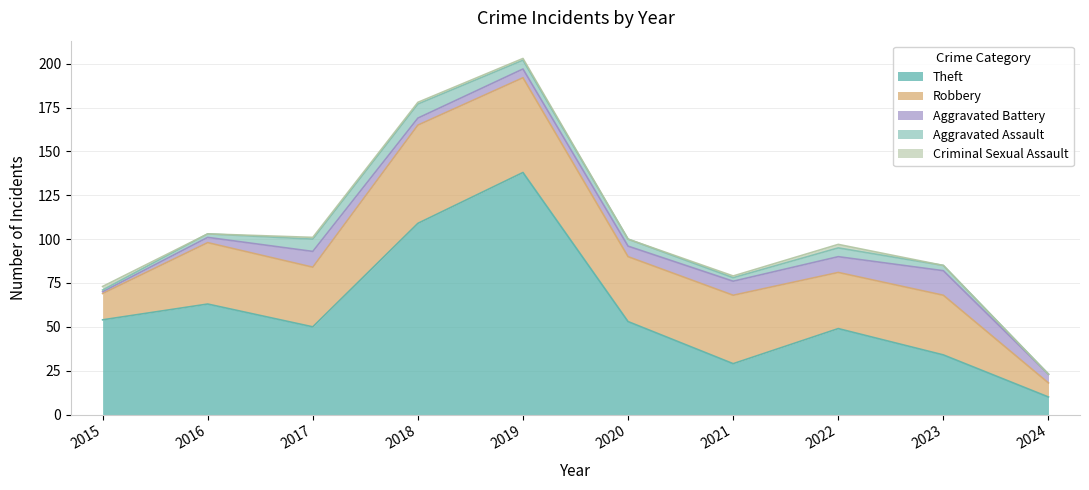

True or false: Aggravated Battery and Criminal Sexual Assault intersect in this chart.

True